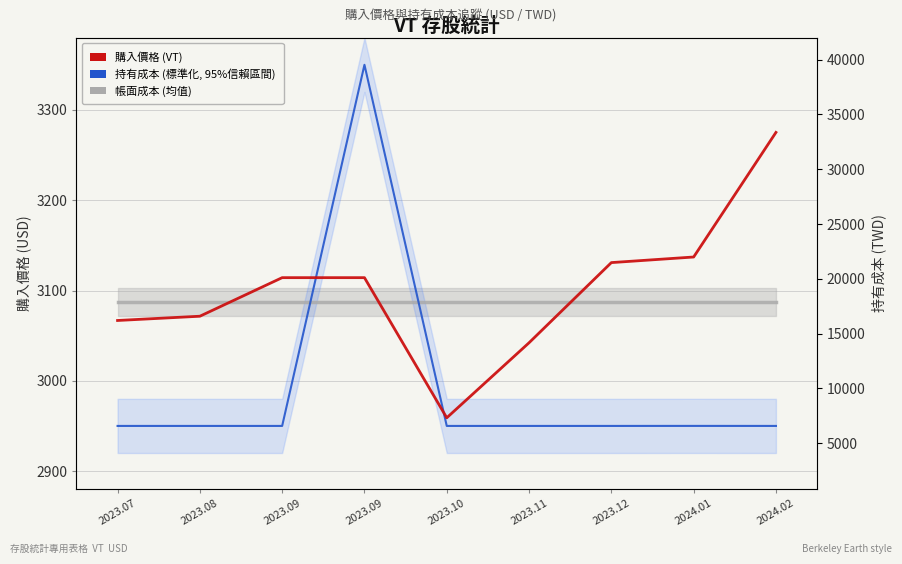

What is the difference between the maximum and minimum values in the 持有成本 (標準化) series?

400.0